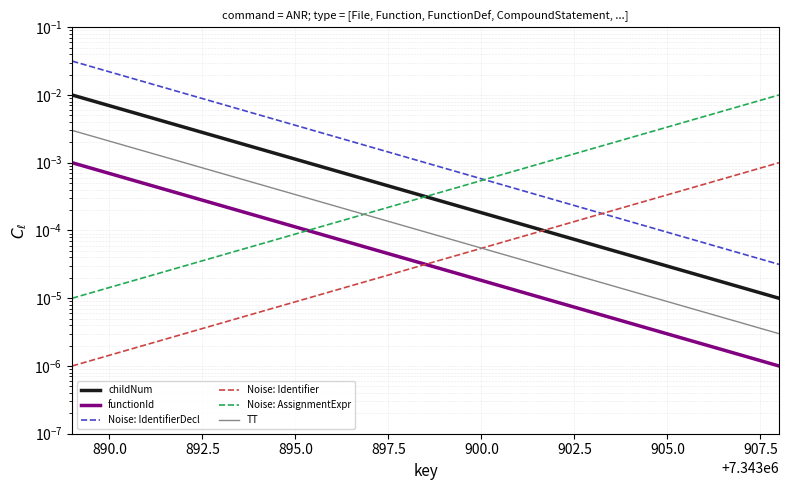

How many lines are shown in the chart?

6